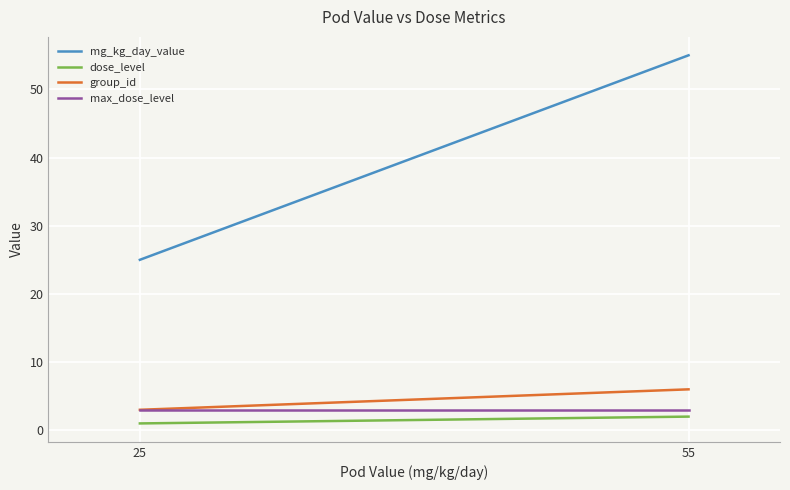

Does the chart display data point markers on the line(s)?

No